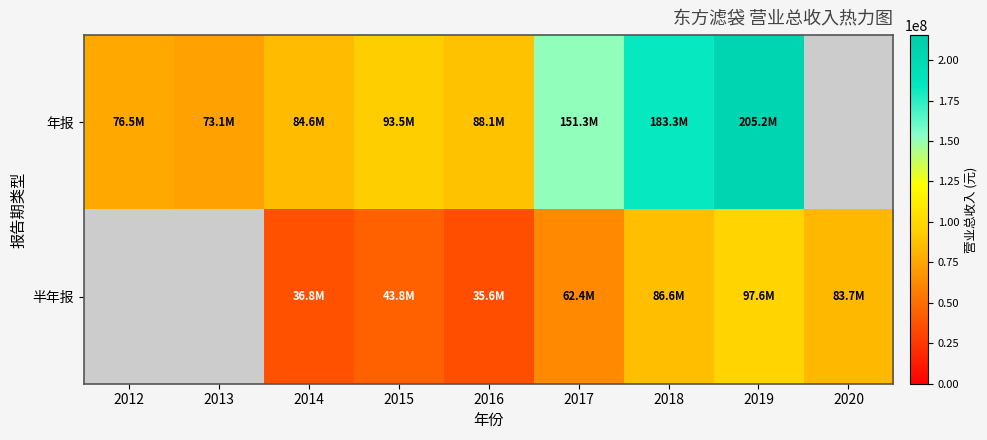

Read the 年报 value at 2013.

73057098.1